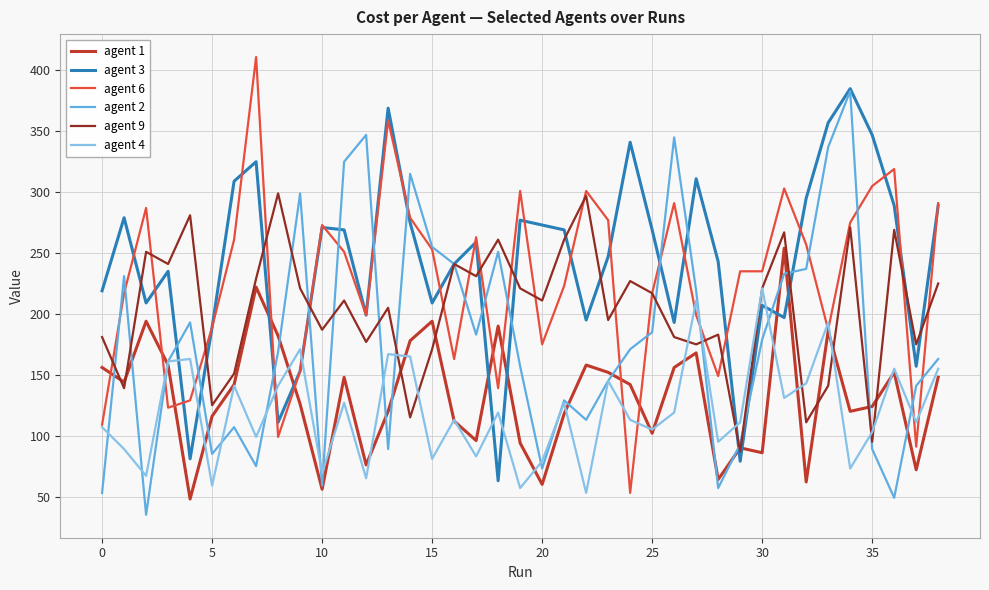

What is the highest value of the agent 6 series?

411